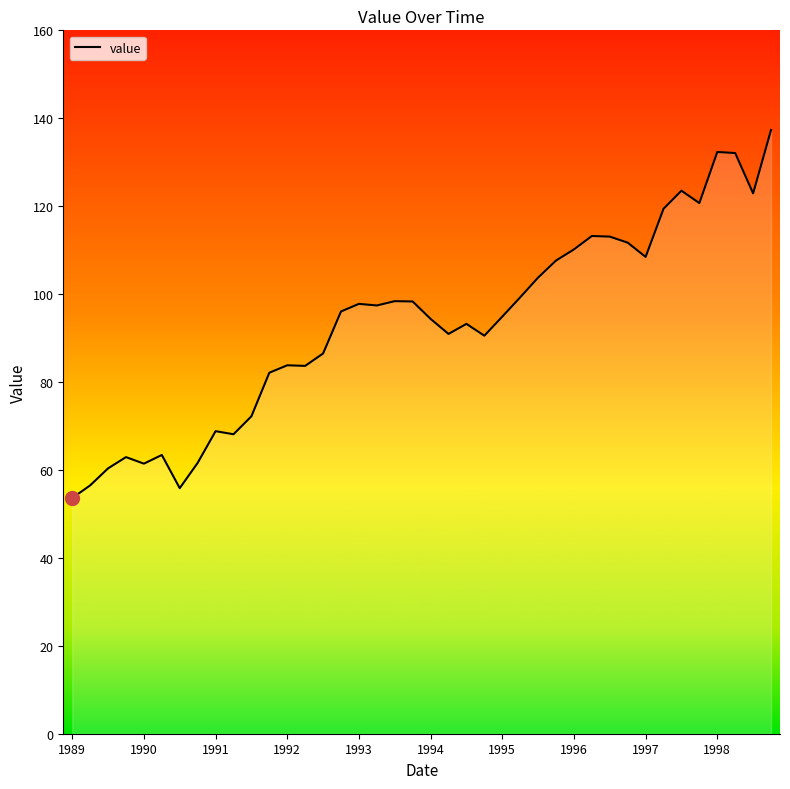

What position from the right is 17?

23